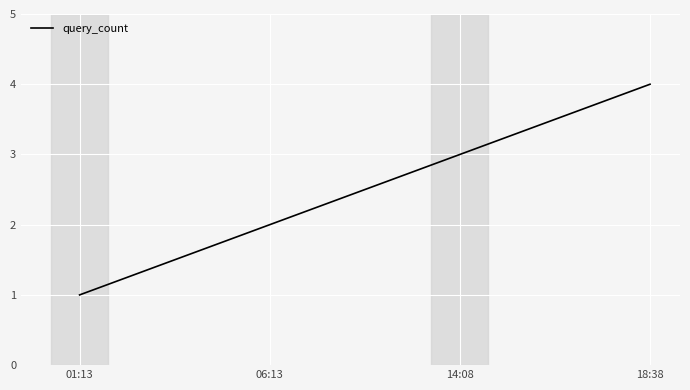

What is the sum of the values at 14:08 and 01:13?

4